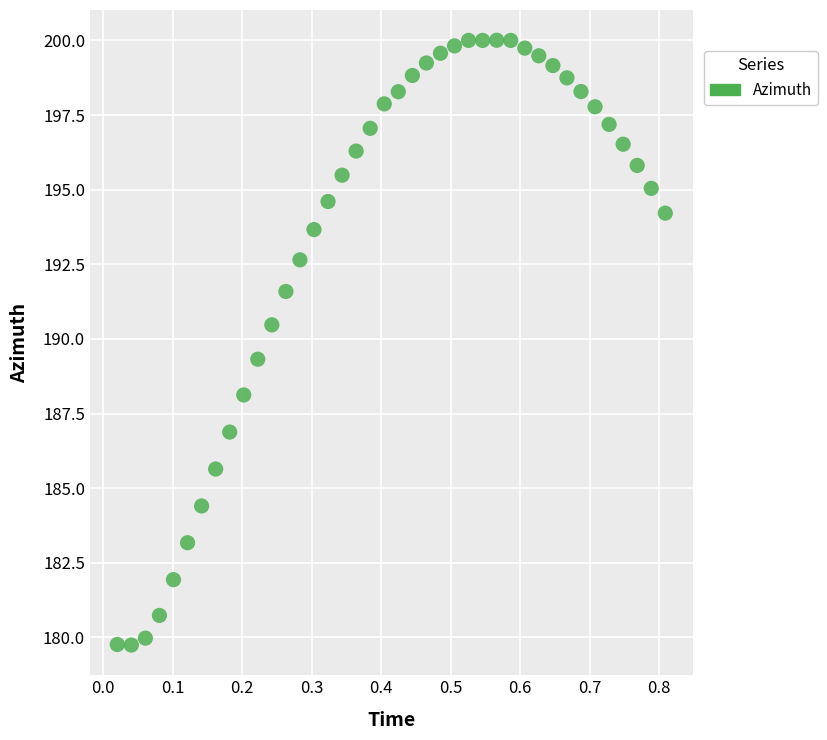

What is the range of Y values (max minus min)?

20.3